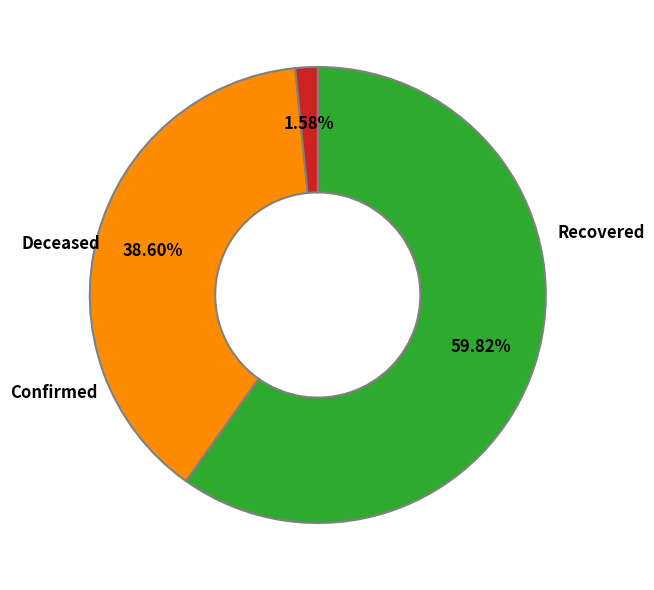

Does any single category account for the majority?

Yes